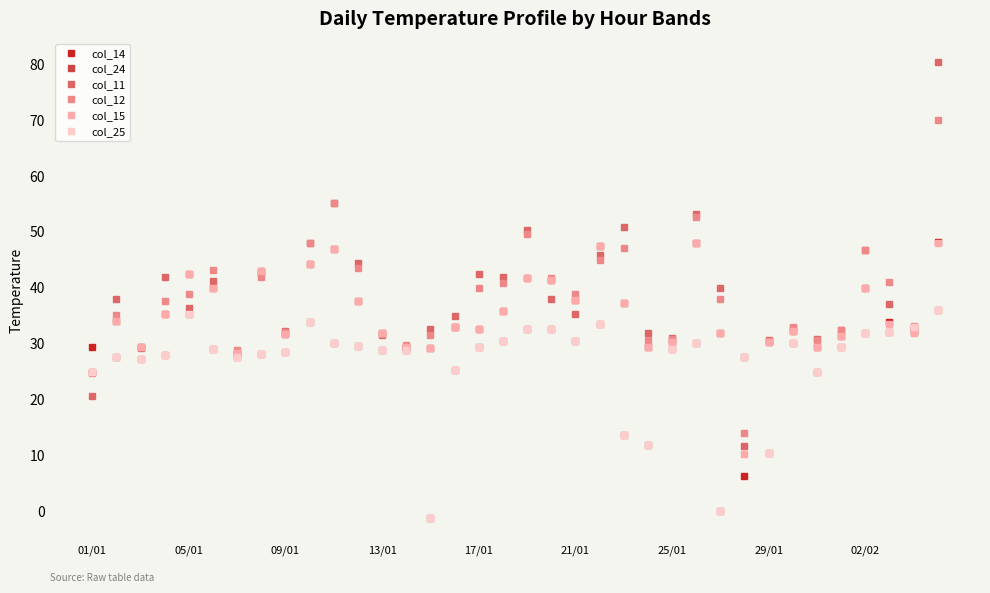

True or false: col_14 has more than 1 interior local peaks.

True